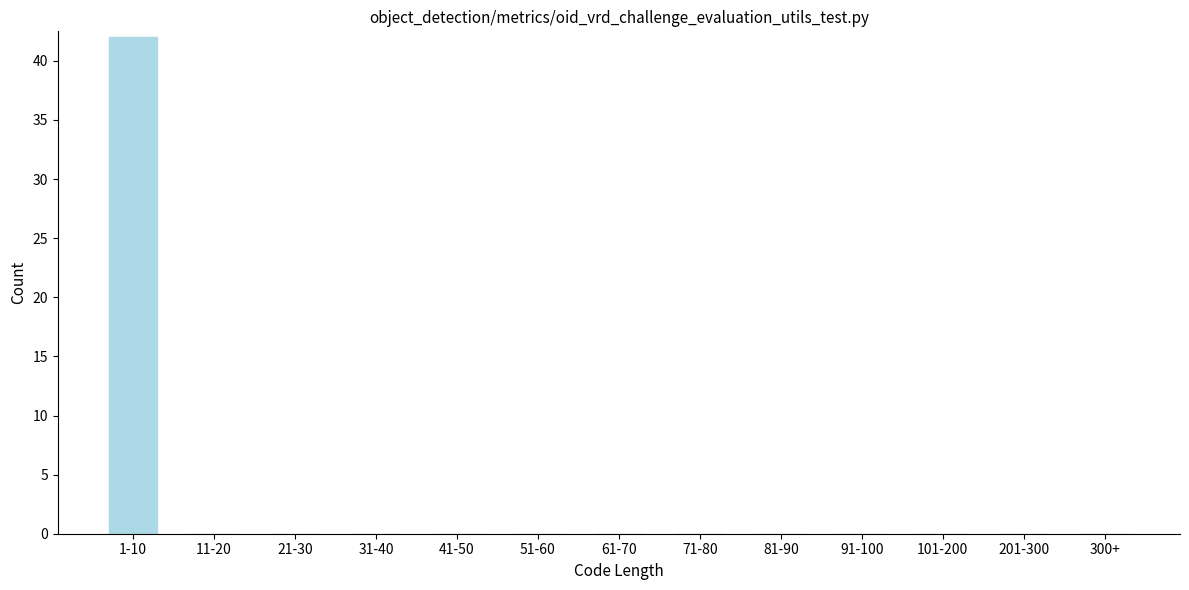

Reading left to right, what are all the values shown in this chart?

1-10=42	11-20=0	21-30=0	31-40=0	41-50=0	51-60=0	61-70=0	71-80=0	81-90=0	91-100=0	101-200=0	201-300=0	300+=0